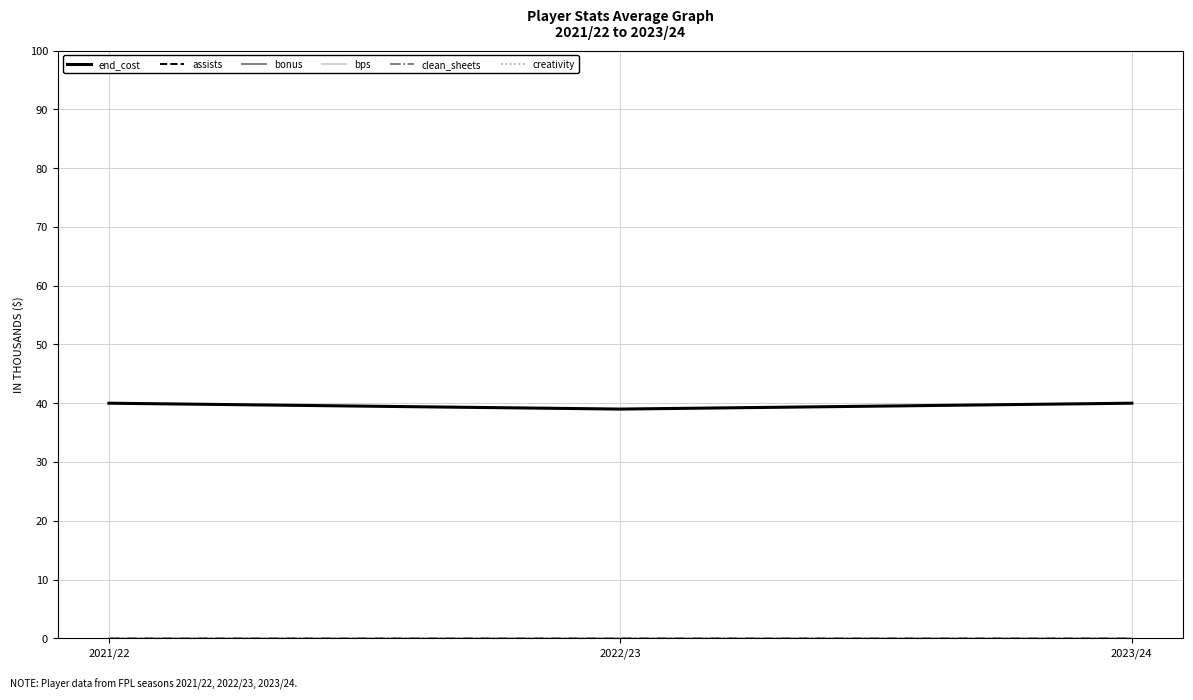

At which category is the sum across all series the highest?

2021/22